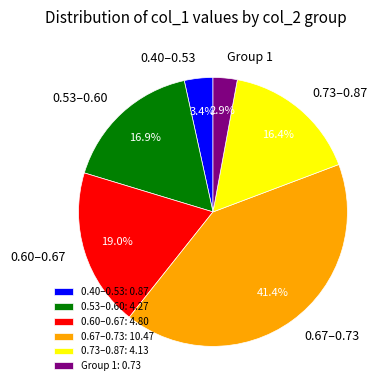

Do 0.67–0.73 and 0.60–0.67 together represent more than half of the pie?

Yes